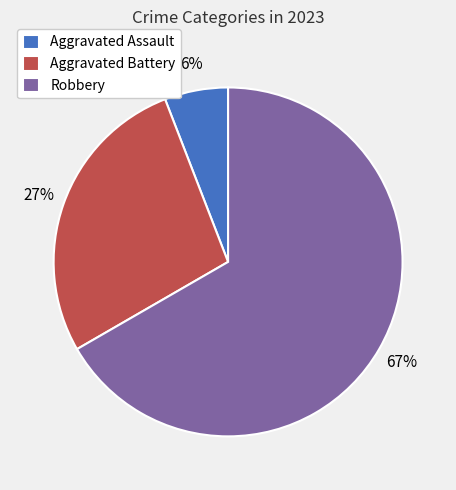

To the nearest percent, what is the average slice percentage?

33%